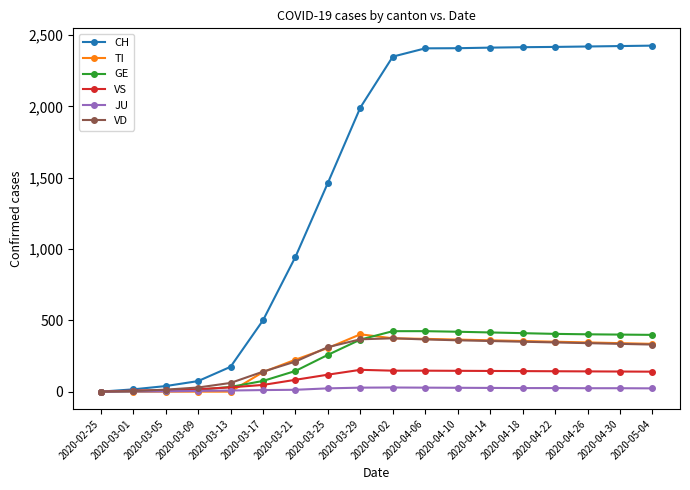

What is the highest value of the VD series?

374